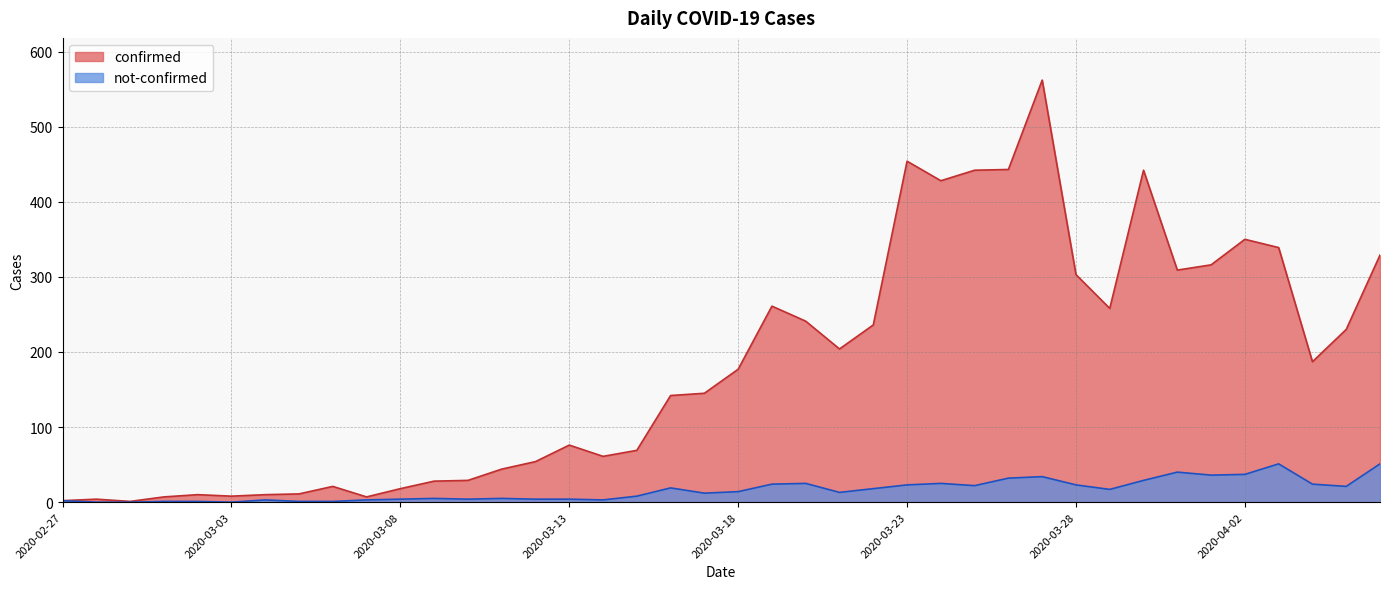

What is the value of the confirmed point at the 21st from the left?

177